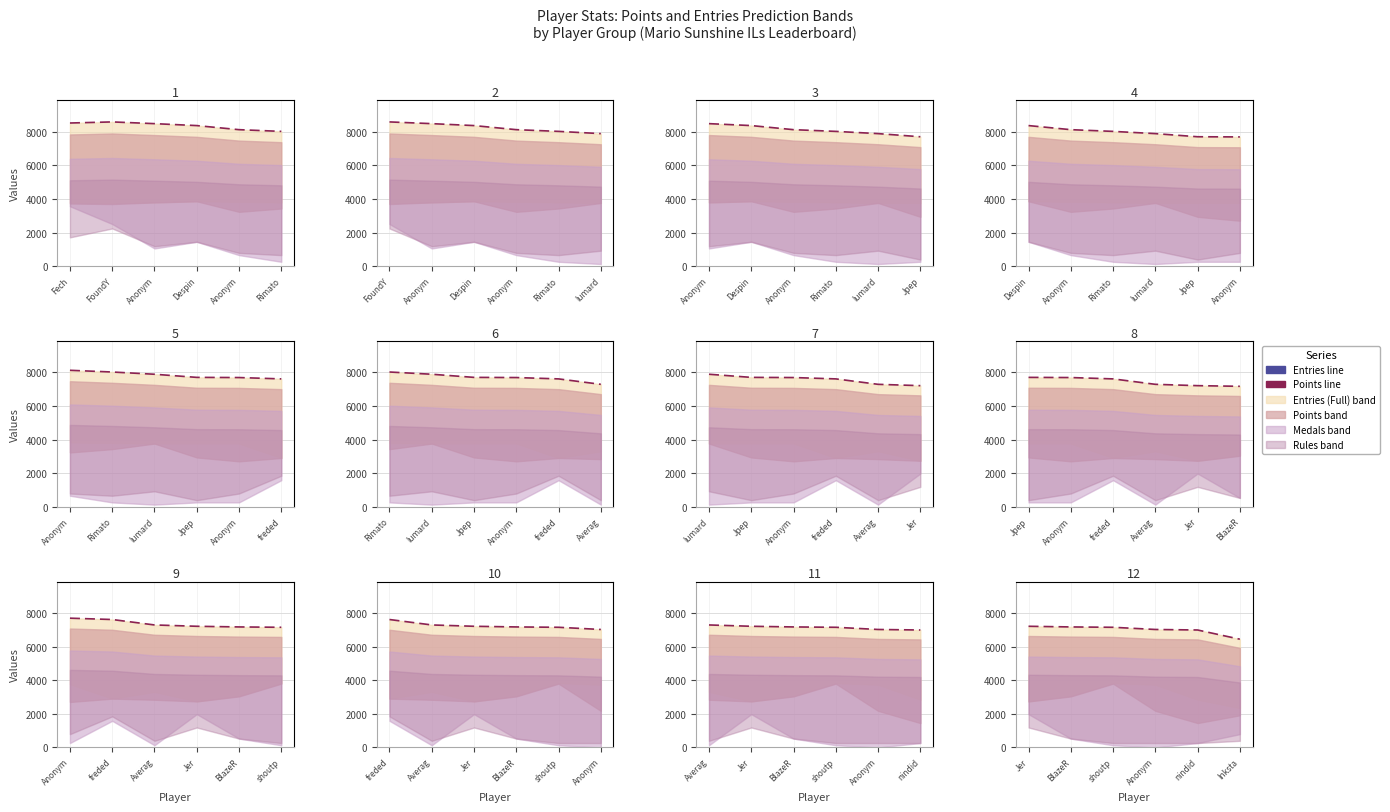

The Entries series shows 37220.1 at Inksta. True or false?

False